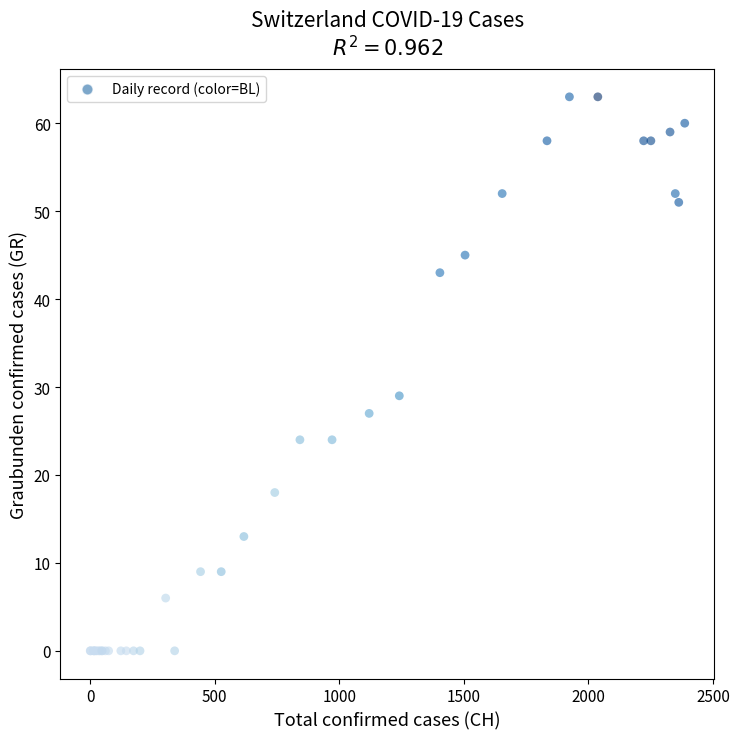

What Y value in the scatter plot is closest to 31?

29